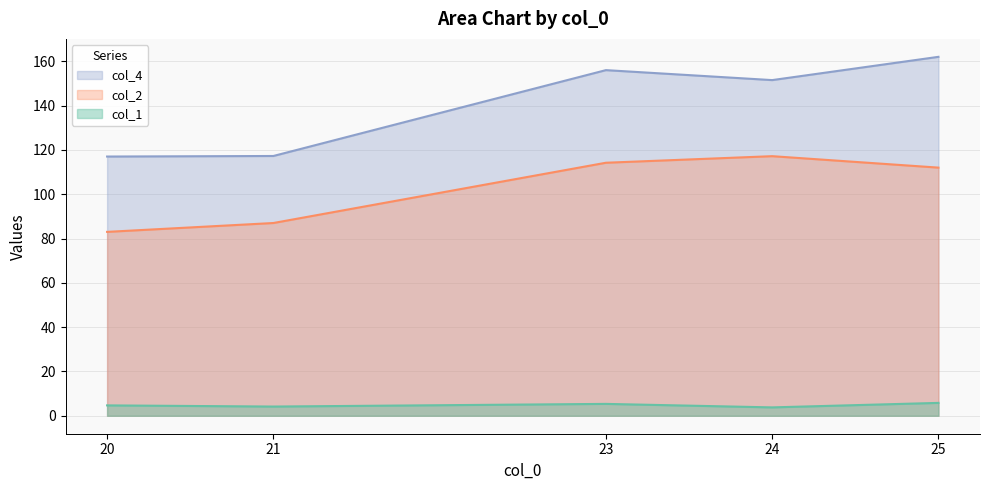

At how many categories does at least one series exceed 37?

5